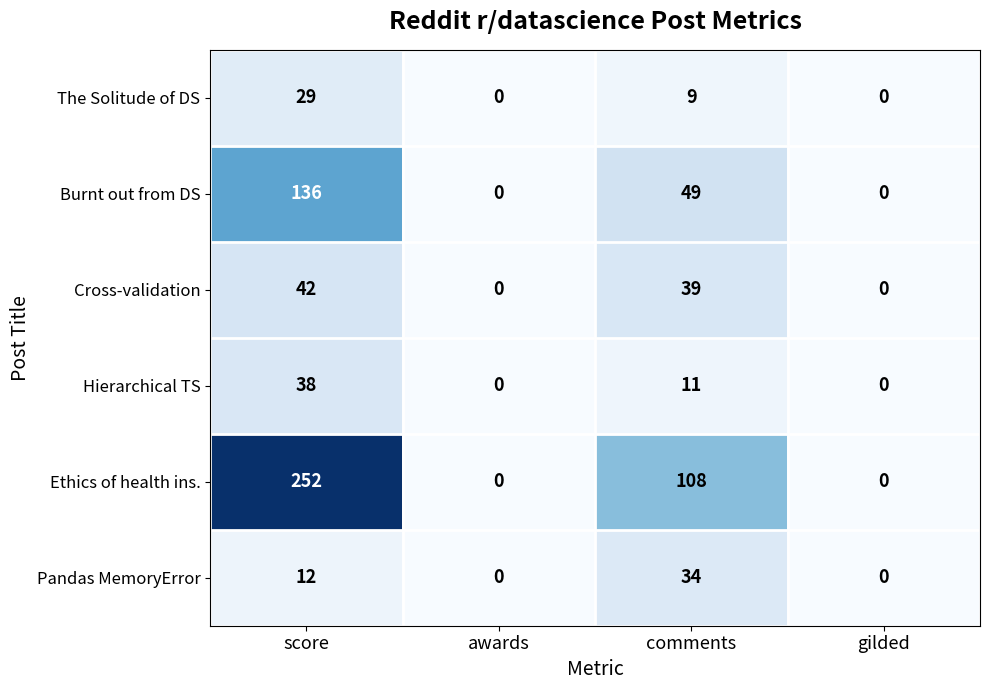

Reading left to right, what are all the values shown in this chart?

The Solitude of DS: score=29	awards=0	comments=9	gilded=0
Burnt out from DS: score=136	awards=0	comments=49	gilded=0
Cross-validation: score=42	awards=0	comments=39	gilded=0
Hierarchical TS: score=38	awards=0	comments=11	gilded=0
Ethics of health ins.: score=252	awards=0	comments=108	gilded=0
Pandas MemoryError: score=12	awards=0	comments=34	gilded=0